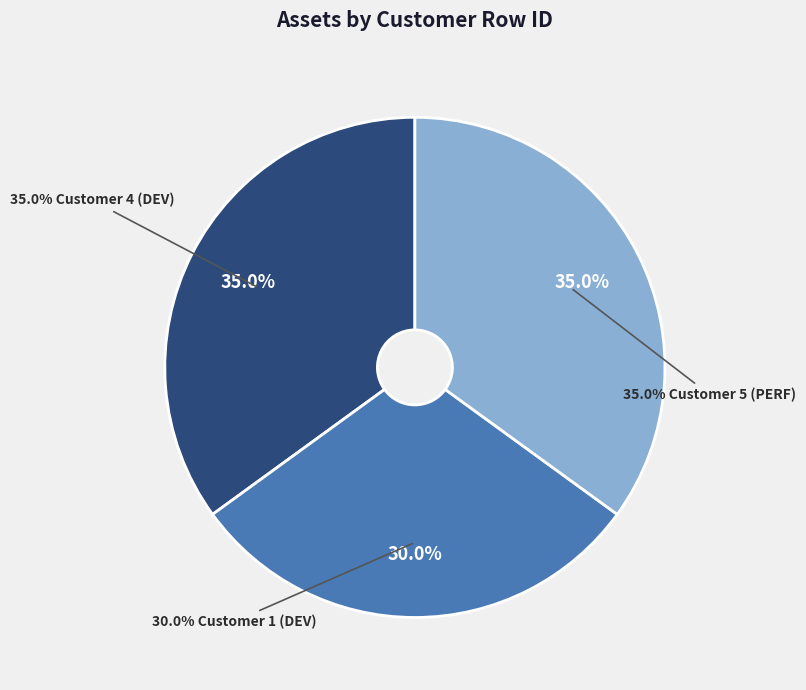

Which slice is the smallest?

Customer 1 (DEV)